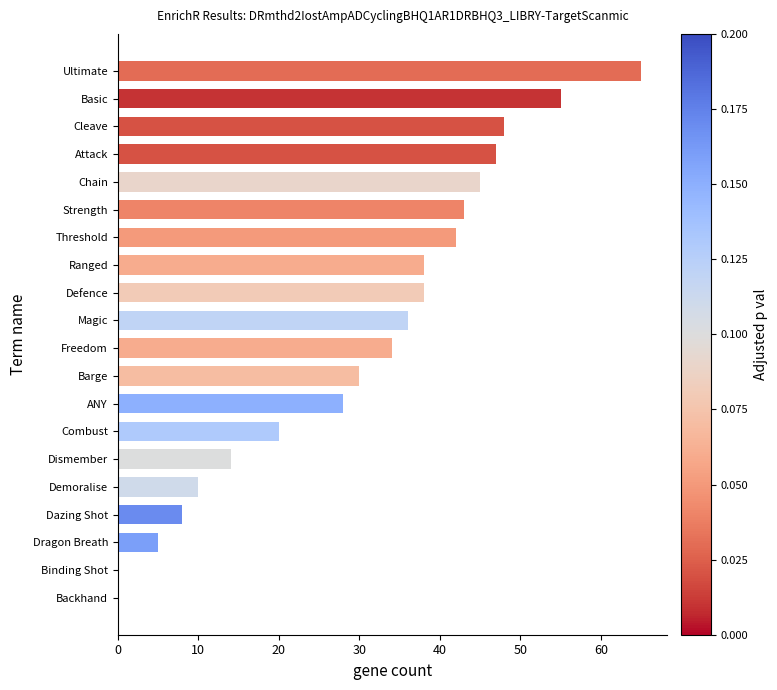

Between Combust and Demoralise, which is larger?

Combust